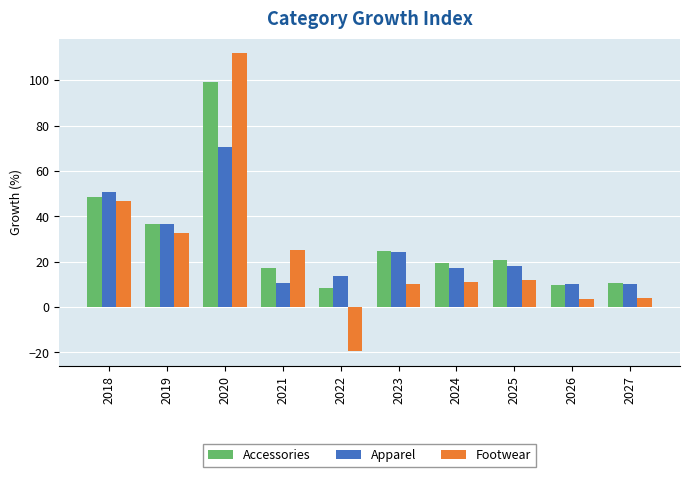

How many bars are there in total?

30